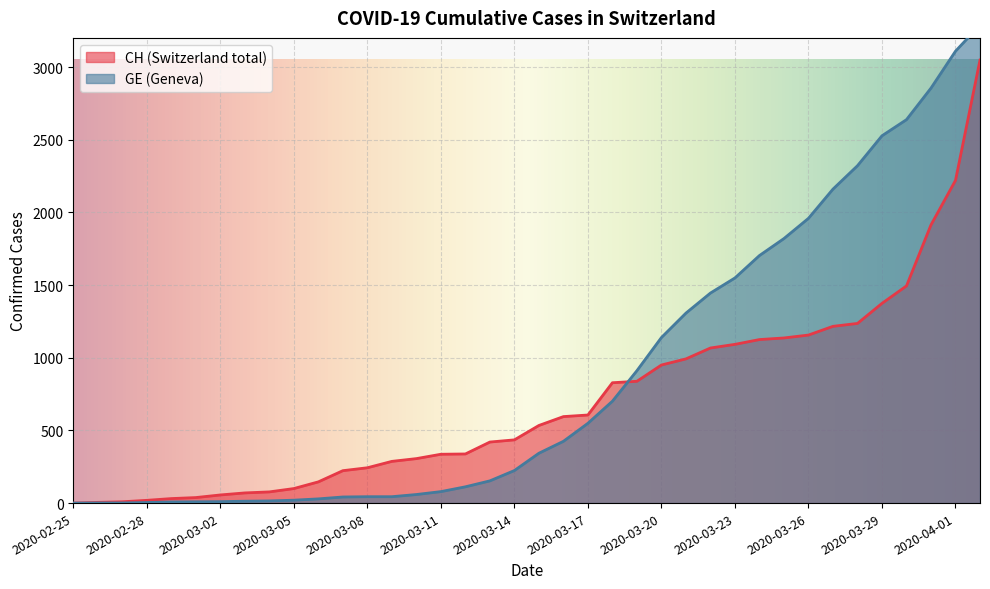

Count the number of categories in the chart.

38